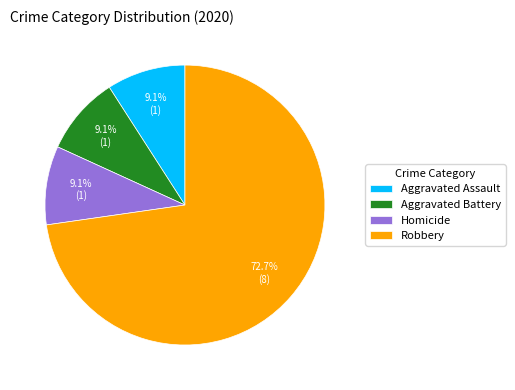

To the nearest percent, what is the average slice percentage?

25%